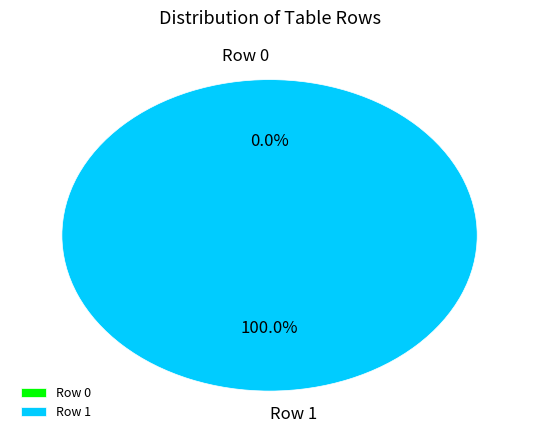

To the nearest percent, what portion does Row 1 represent?

100%